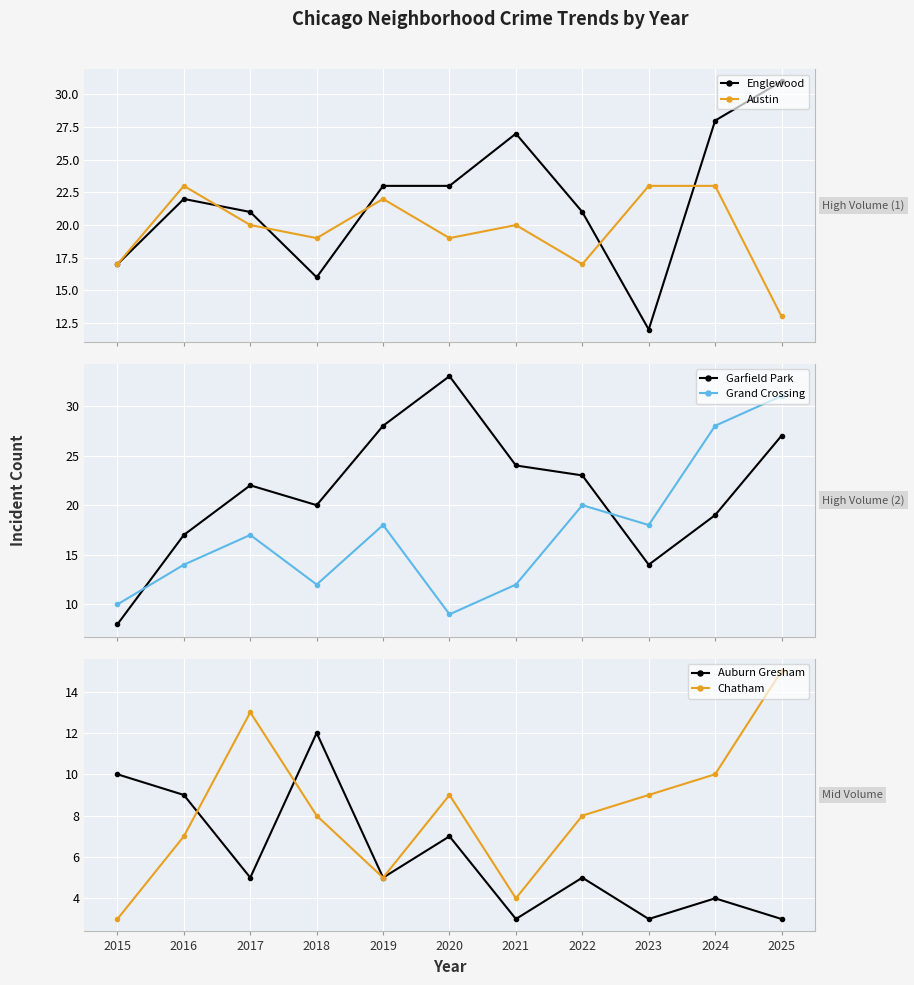

How many values in the Auburn Gresham series exceed 5?

4